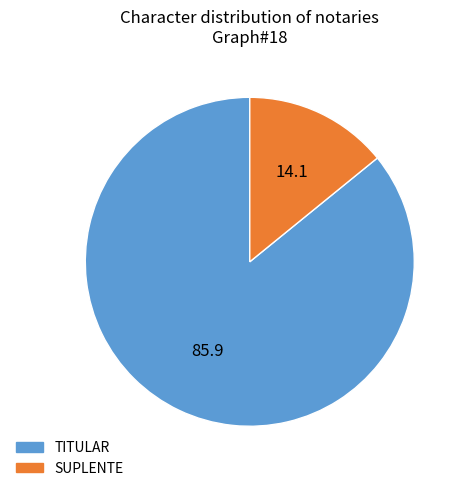

What is the ratio of the value at SUPLENTE to the value at TITULAR?

0.2